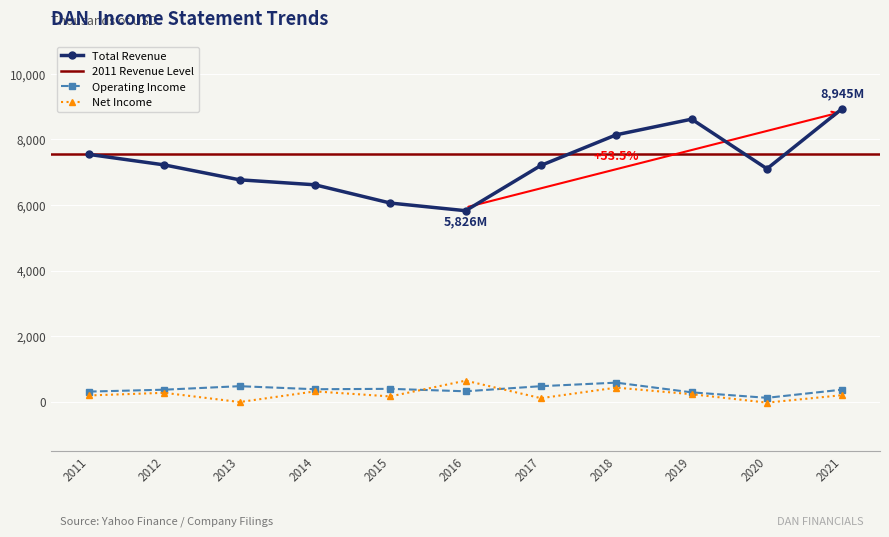

List the labels in order of Net Income value, smallest first.

2020, 2013, 2017, 2015, 2011, 2021, 2019, 2012, 2014, 2018, 2016